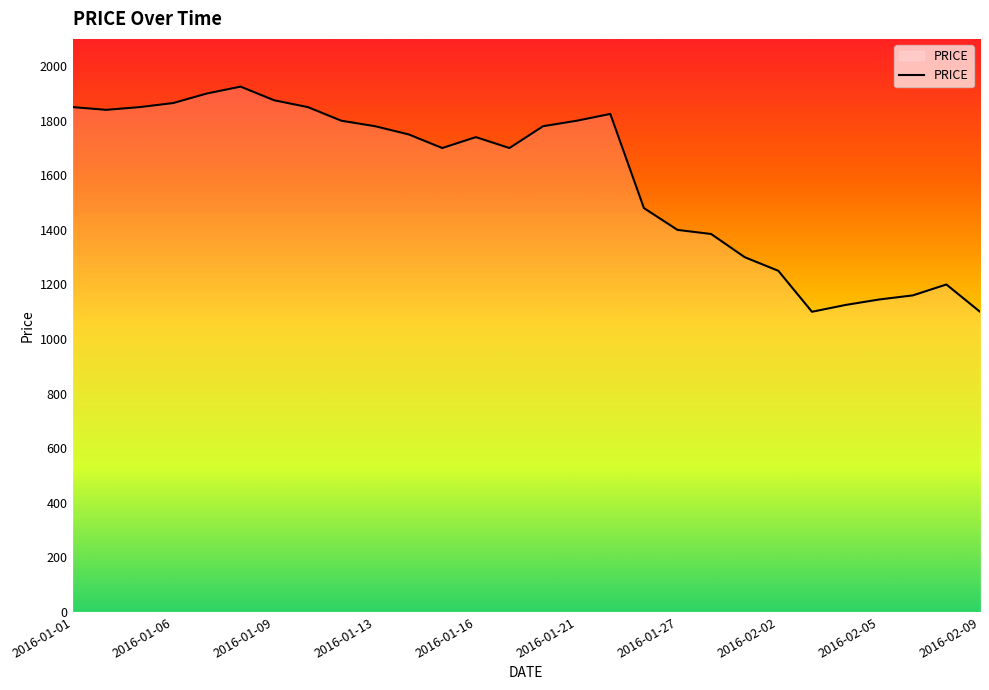

What is the greatest value displayed?

1925